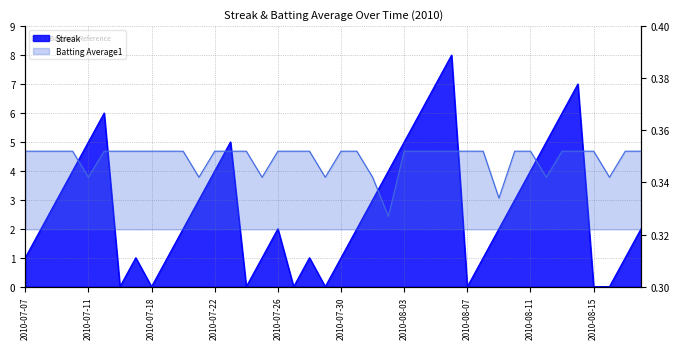

What is the sum of the Batting Average1 values at 2010-08-08 and 2010-08-01?

0.7